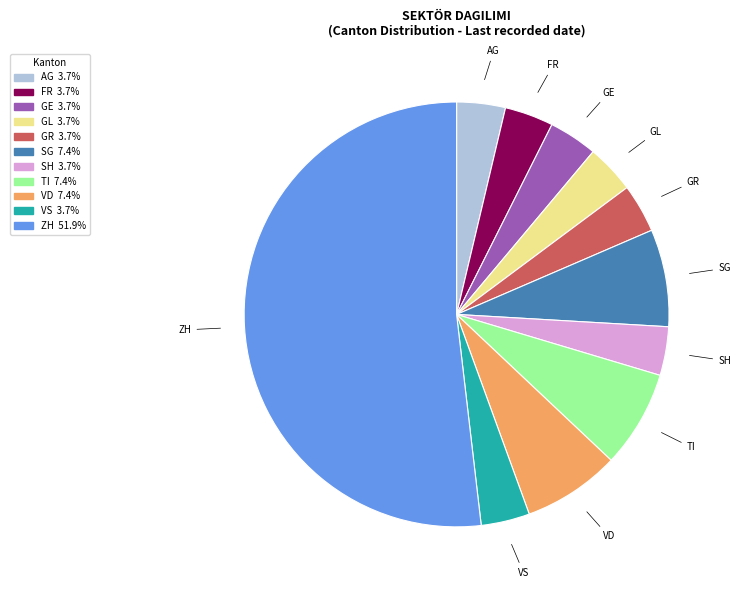

Approximately how many times larger is the value at FR compared to SH?

1.0